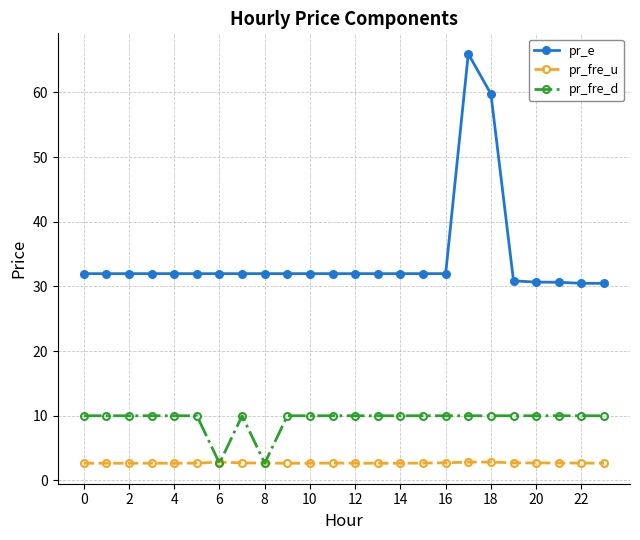

What is the highest value of the pr_fre_d series?

10.0